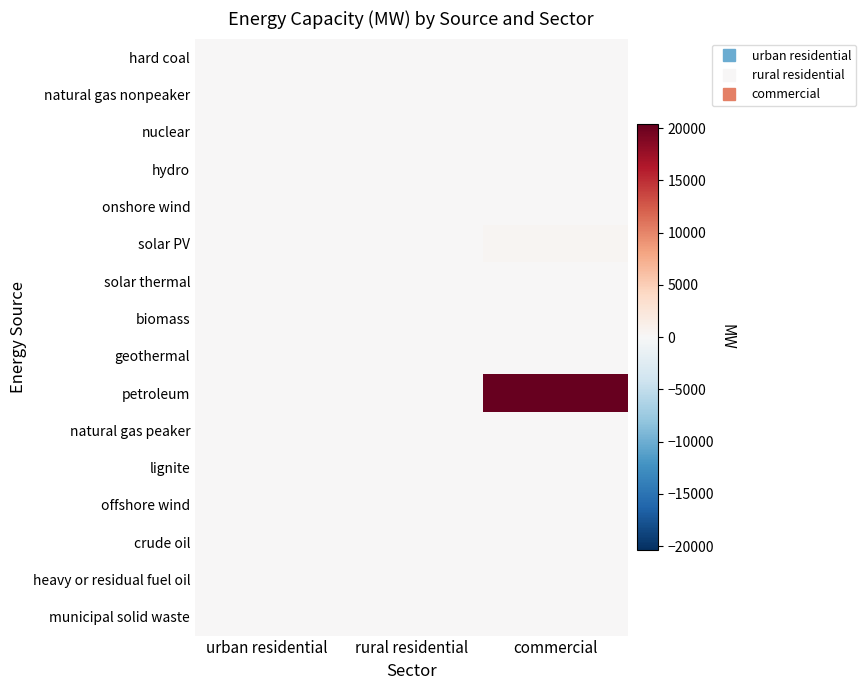

Rank the series at rural residential from lowest to highest value.

hard coal, natural gas nonpeaker, nuclear, hydro, onshore wind, solar thermal, biomass, geothermal, petroleum, natural gas peaker, lignite, offshore wind, crude oil, heavy or residual fuel oil, municipal solid waste, solar PV